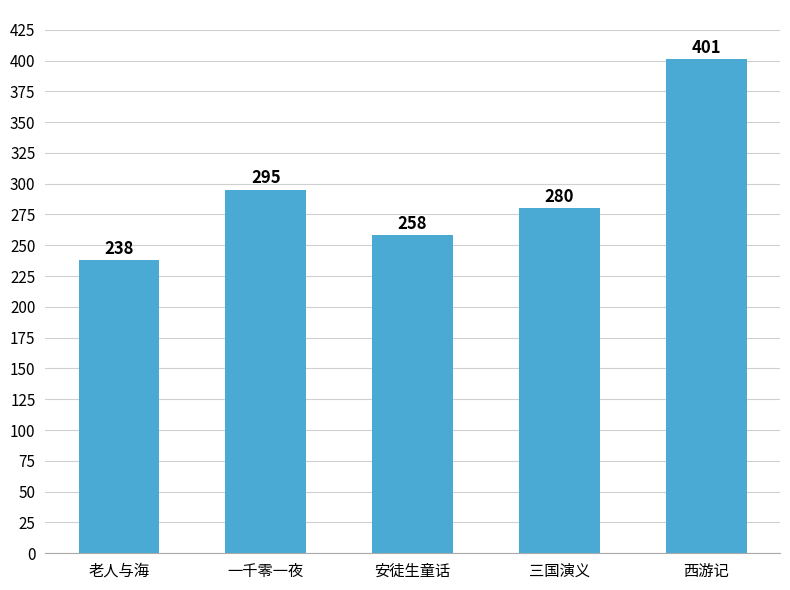

Which category has the lowest value across all series?

老人与海